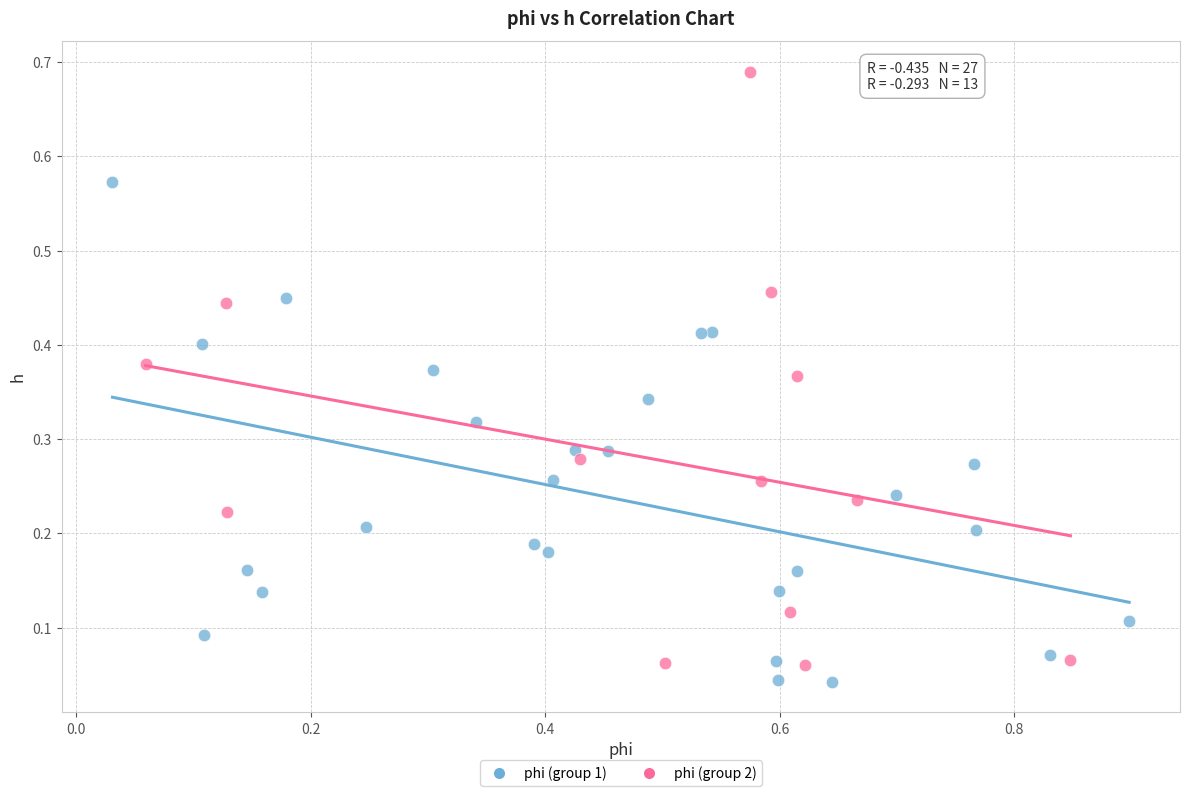

Which series contains the highest Y value?

phi (group 2)